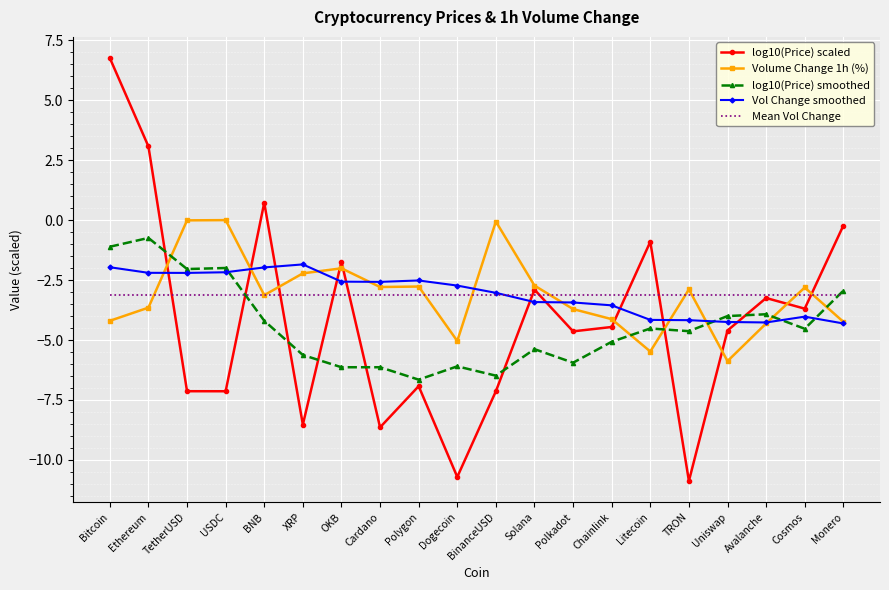

What are all the series names shown in the legend?

log10(Price) scaled, Volume Change 1h (%), log10(Price) smoothed, Vol Change smoothed, Mean Vol Change